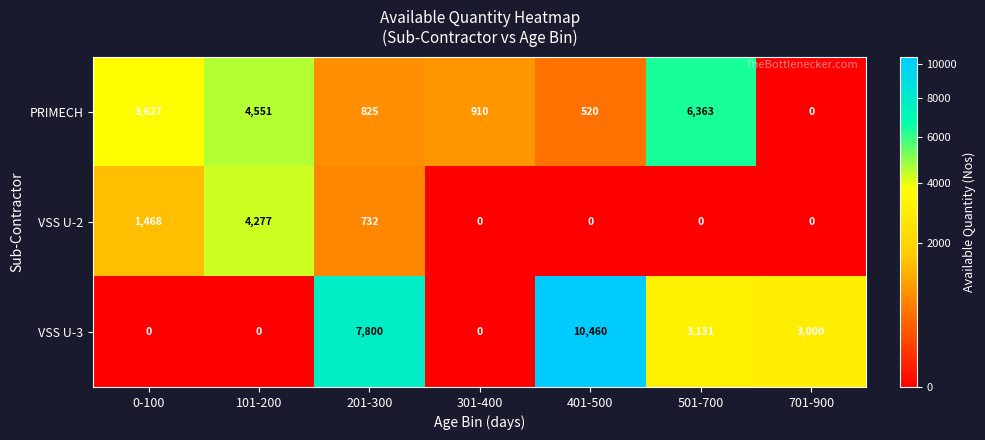

What is the difference between the VSS U-3 values at 201-300 and 501-700?

4669